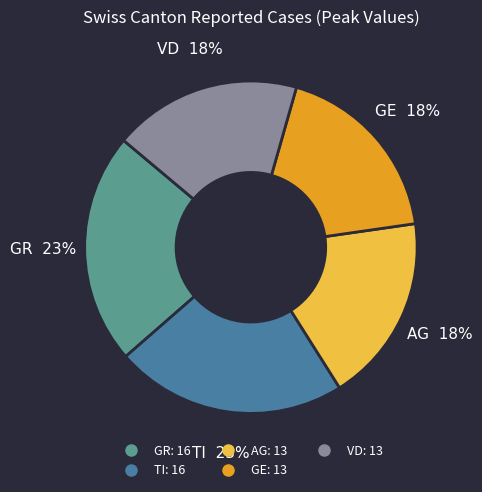

Is there a majority slice in this chart?

No